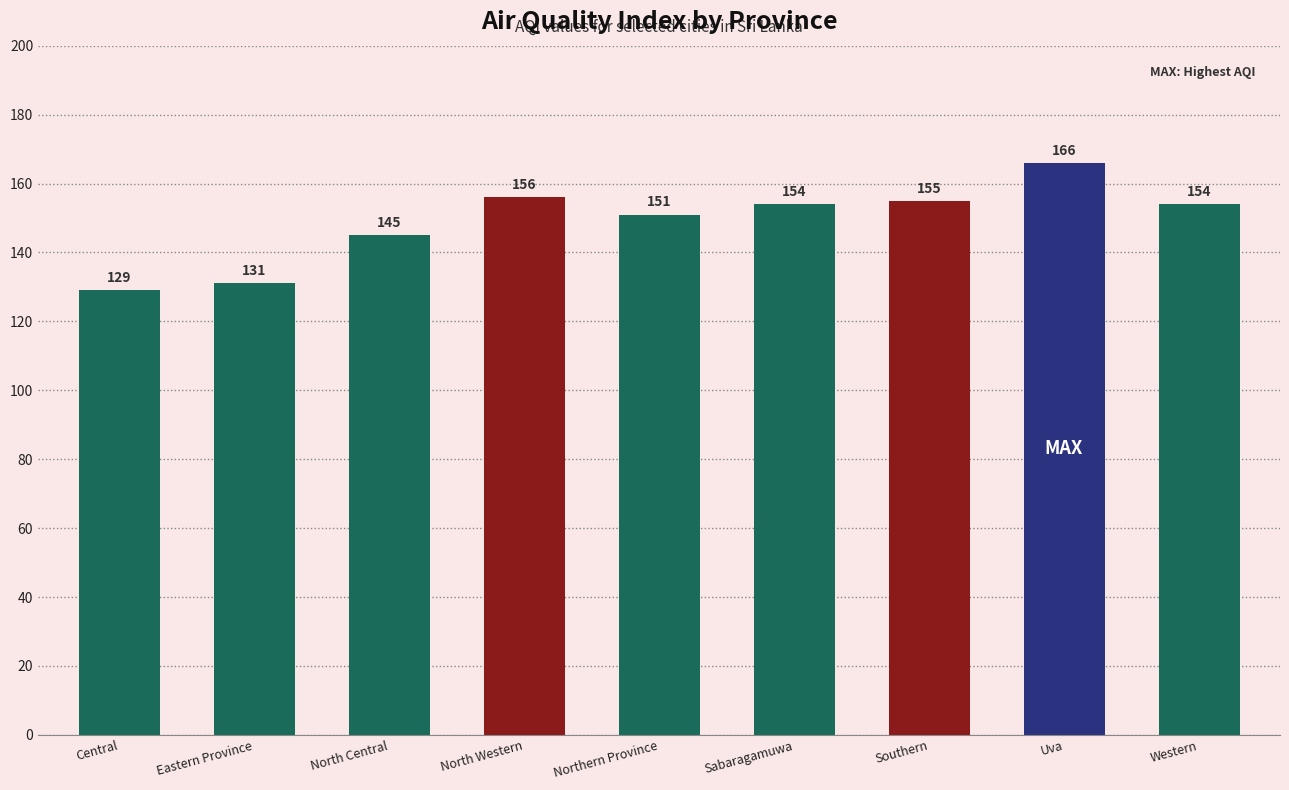

What is the change in value from Eastern Province to Southern?

+24